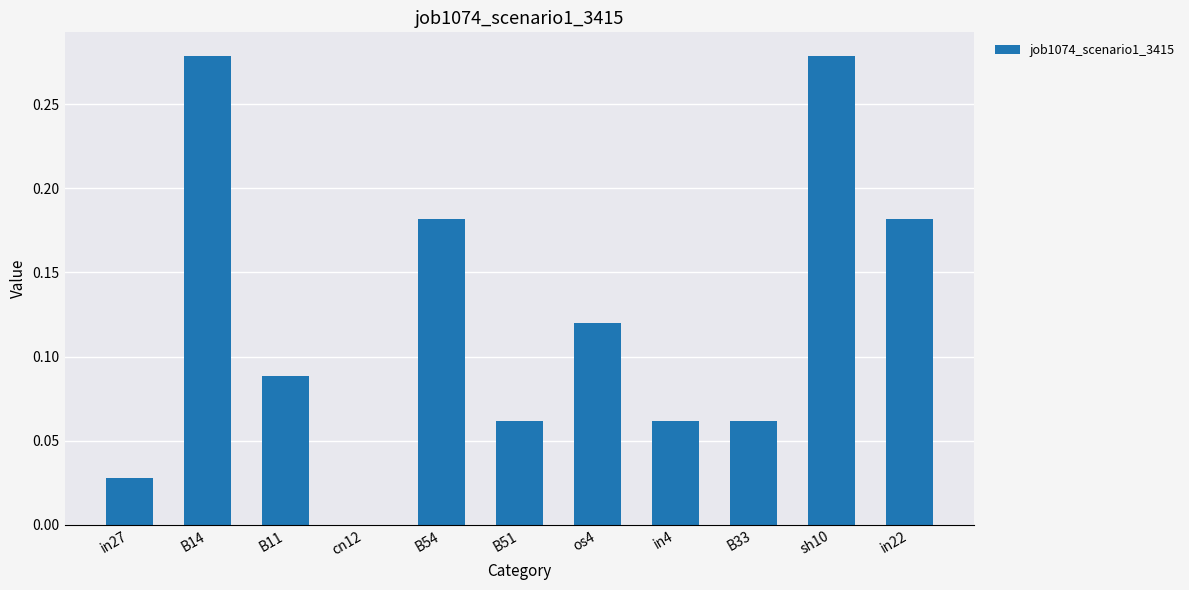

What is the sum of all values?

1.3